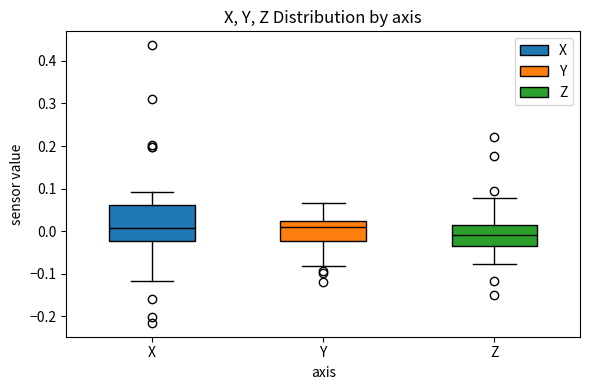

Where is the lower edge of the box for Y on the y-axis? The values are not printed on the chart, so give them approximately, as read against the axis.

-0.02